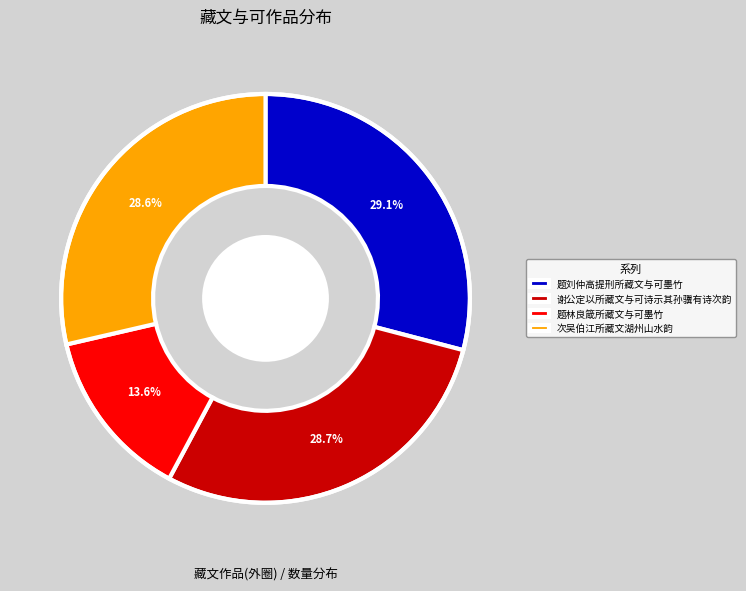

What percentage is the 题刘仲高提刑所藏文与可墨竹 slice, to the nearest percent?

29%